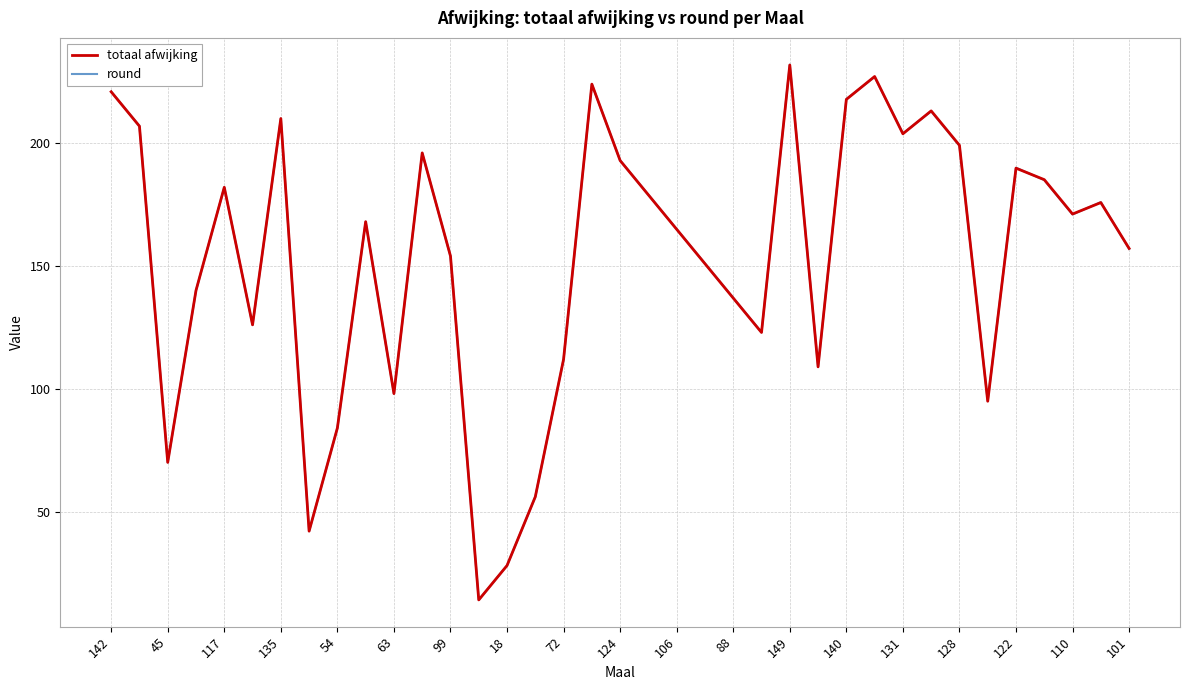

What is the lowest value of the round series?

14.0